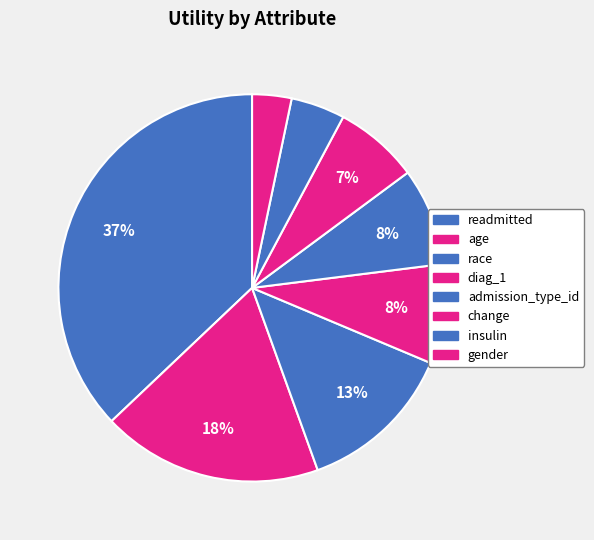

Is it true that admission_type_id is 1% of the pie?

False